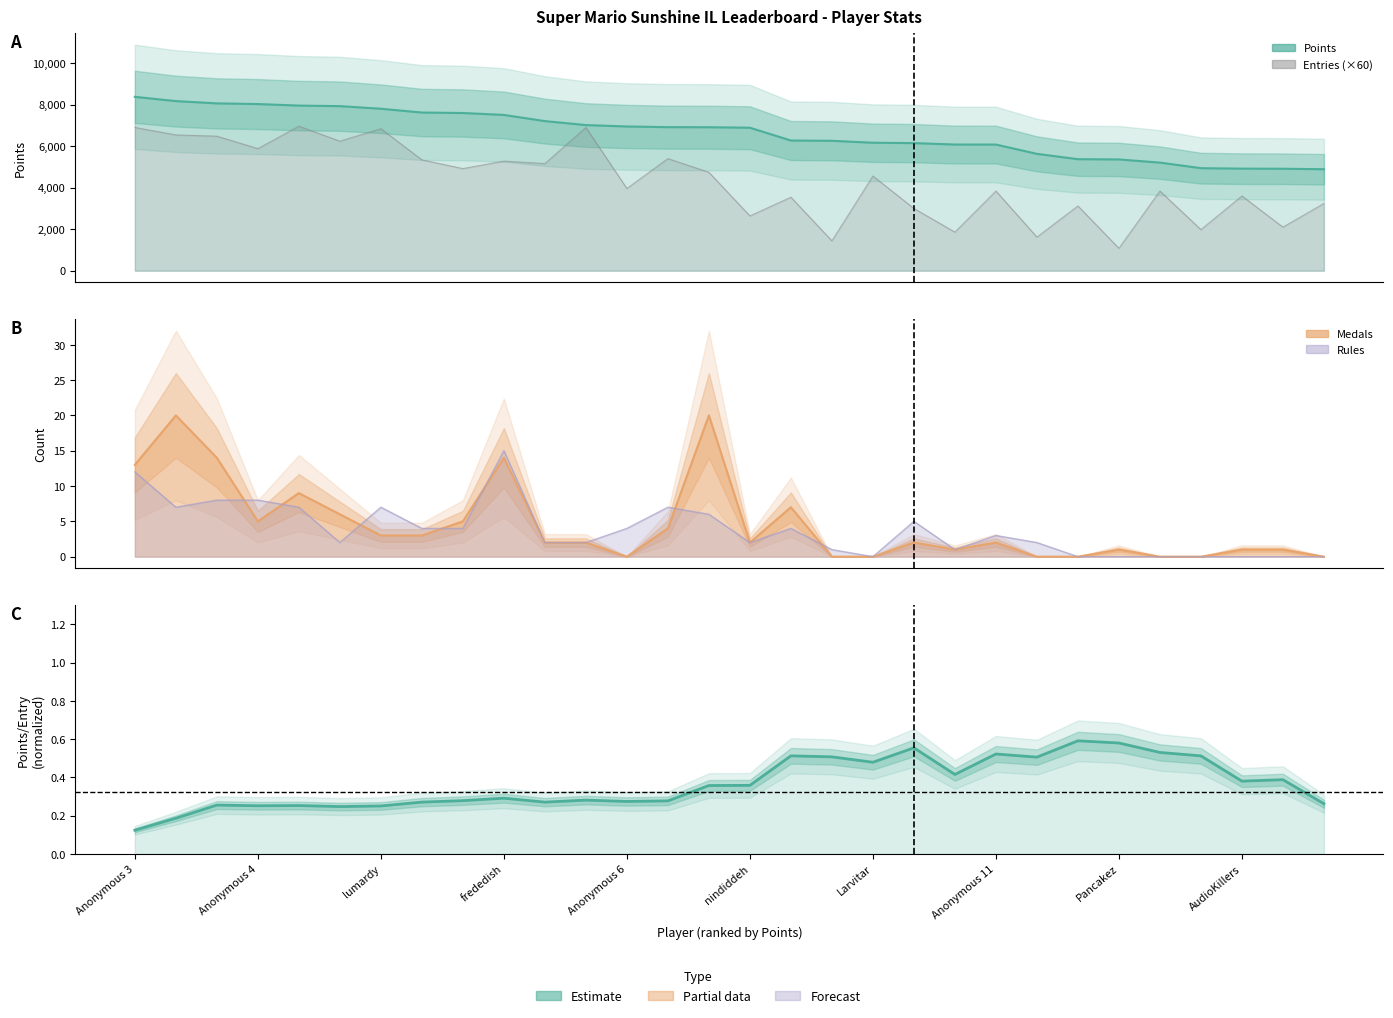

What is the difference between the maximum and minimum values in the Pts/Entry (norm.) series?

0.5